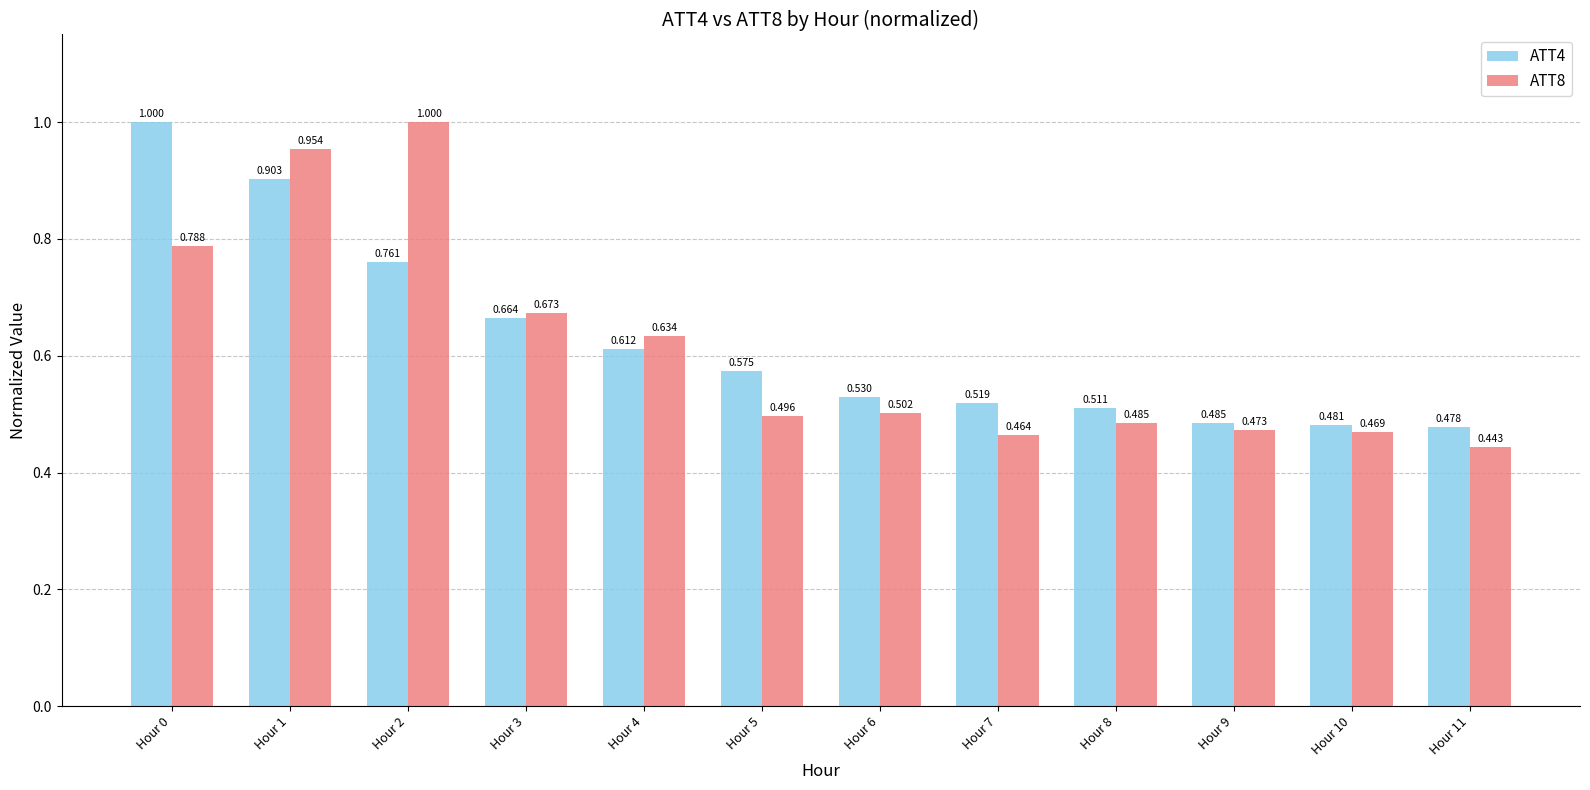

Which category has the lowest value across all series?

Hour 11